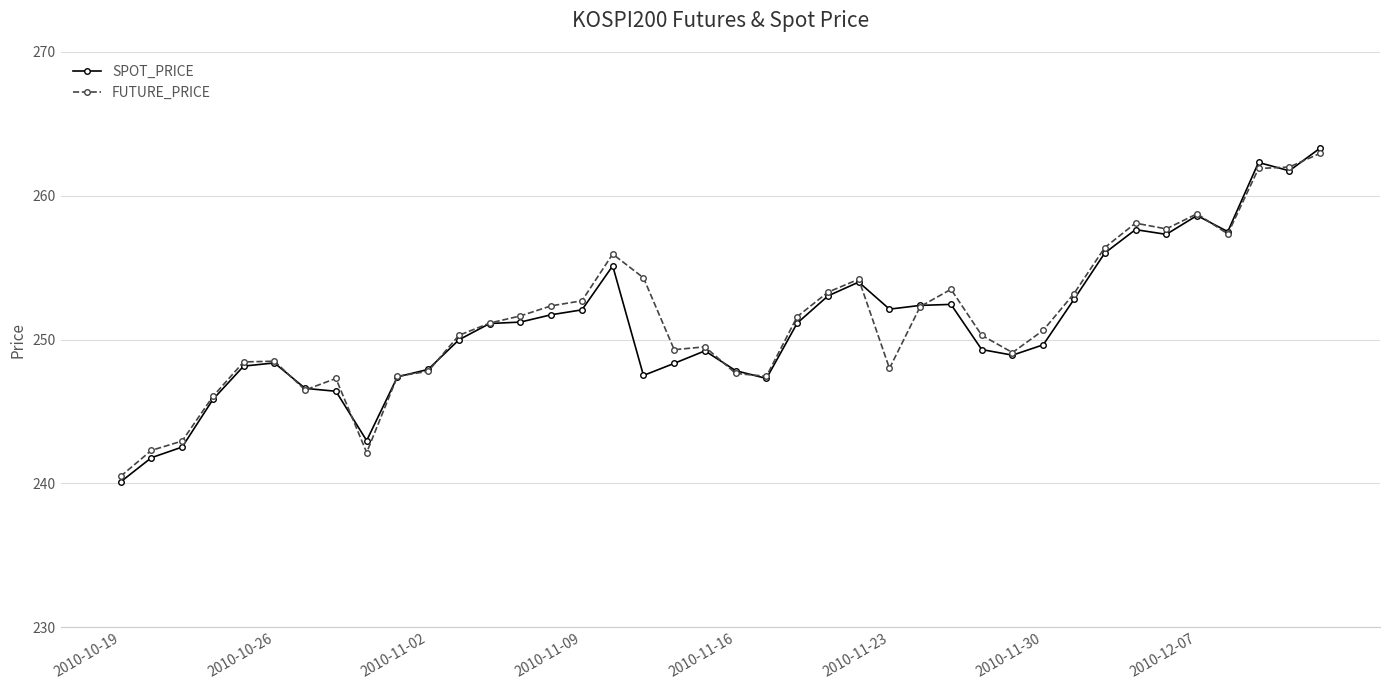

True or false: FUTURE_PRICE has more than 2 interior local peaks.

True